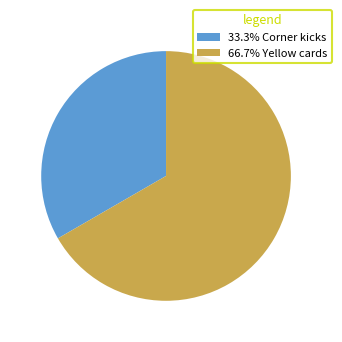

Do 66.7% Yellow cards and 33.3% Corner kicks together represent more than half of the pie?

Yes